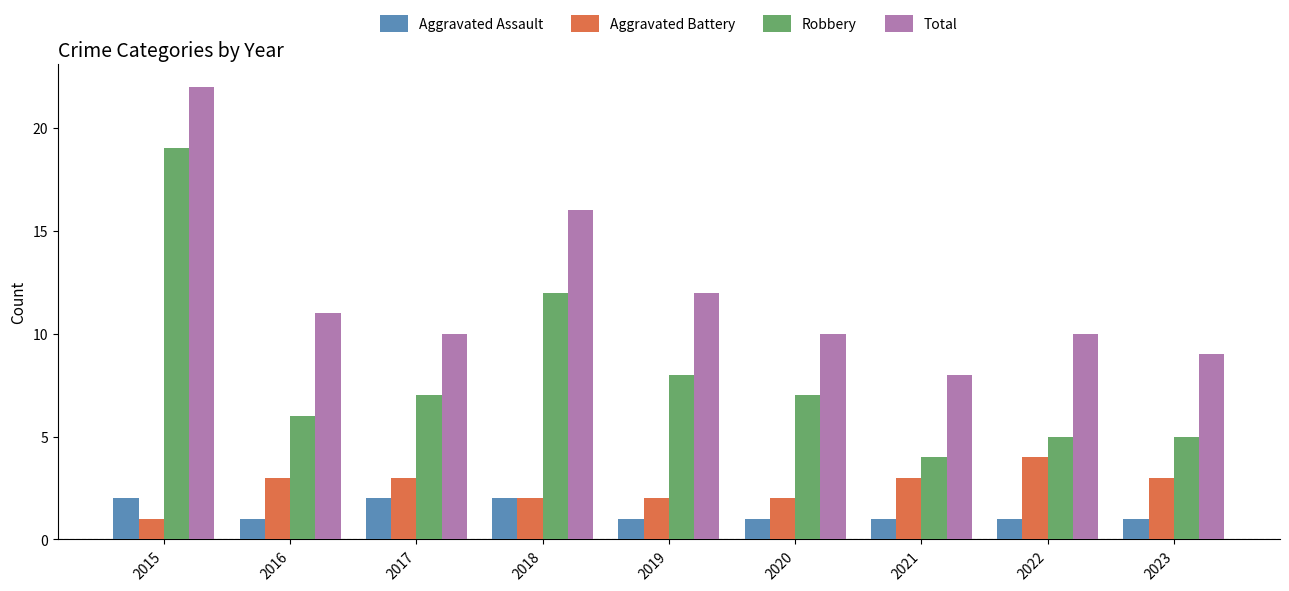

What is the spread (max minus min) of values at 2018?

14